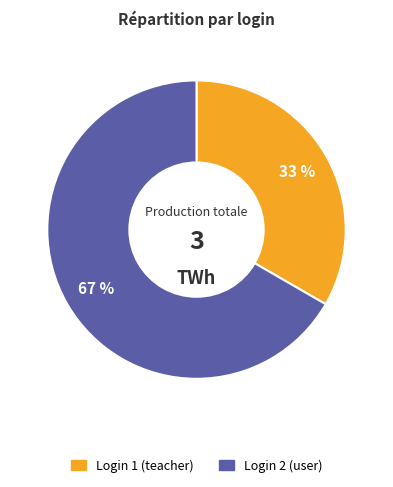

Is there any slice that represents more than half of the pie?

Yes